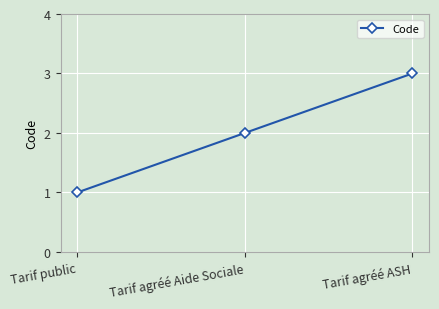

Does the chart have visible grid lines?

Yes